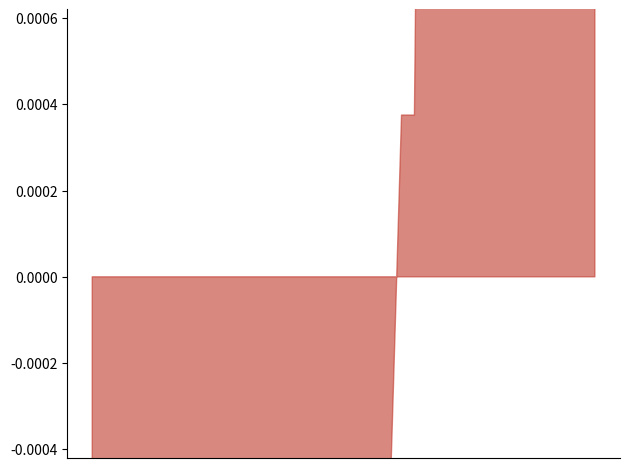

Rank the categories by value from highest to lowest.

ALISHAN, KINMEN, TAPING, TAICHUNG, HENGCHUN, WANLI, BANCIAO, TAPERNG, SHANGI, SHIHBENGSHAN, SANGANG, KAOHSIUNG, TAINAN, SHUANGSI, YEHLIU, ILAN, TAITUNG, YANGMINSHAN, TAIPEI, LUNGCHUAN, KEELUNG, MAOLIN, LUNGMEN, GONGLIAO, PENGHU, HOUBIHU, LUNGTAN, KENTING, MANJHOU, SHIHMAN, TAKUANG, AODI, HSINCHU, CHINSHAN, MATZU, HUALINE, TOUCHENG, JHUBEI, PINGTONG, LANYU